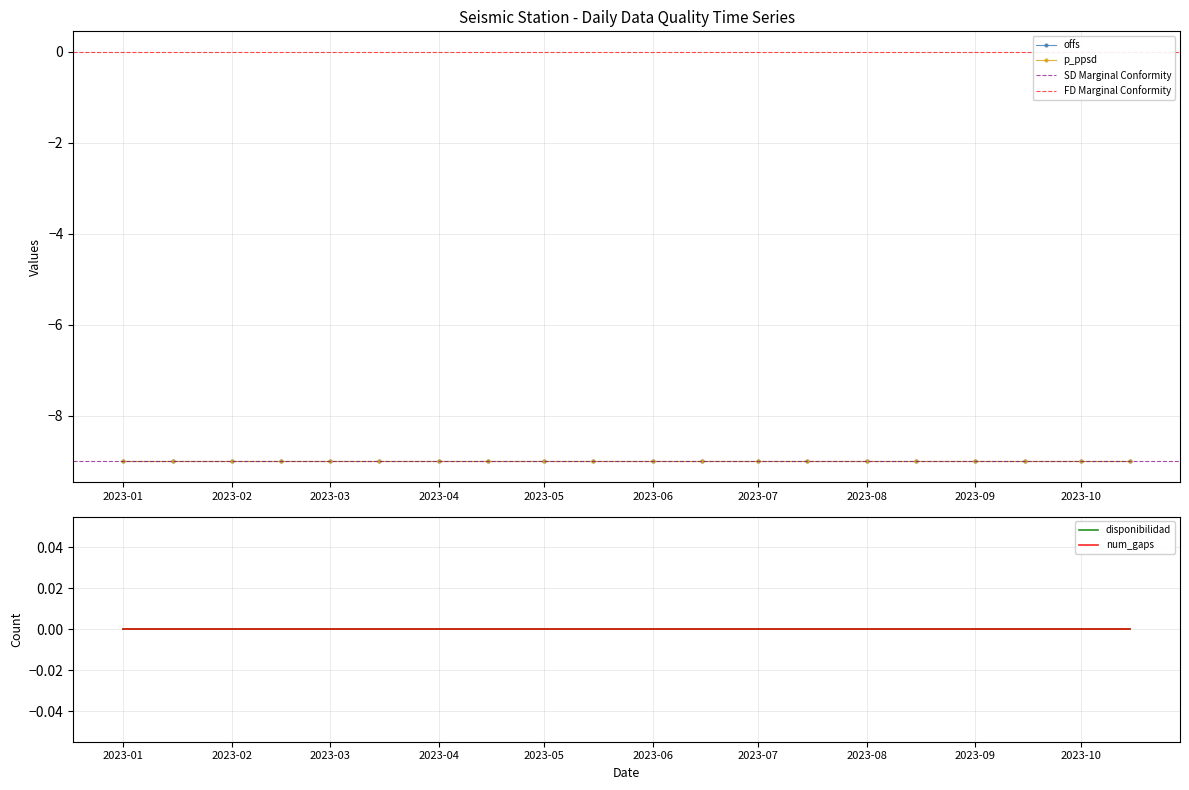

Which has a higher value, 13 or 12?

13